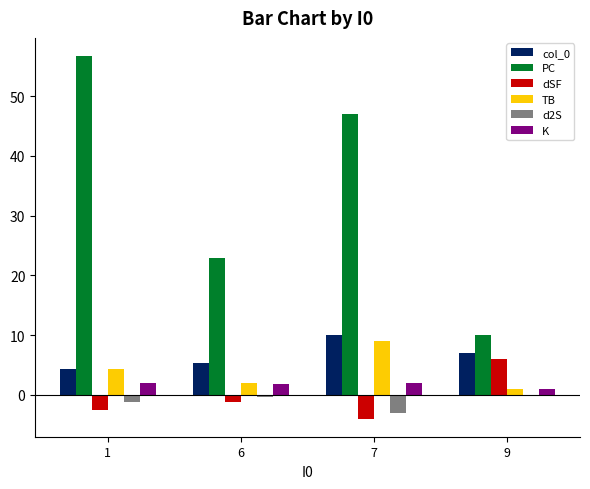

What are all the series names shown in the legend?

col_0, PC, dSF, TB, d2S, K